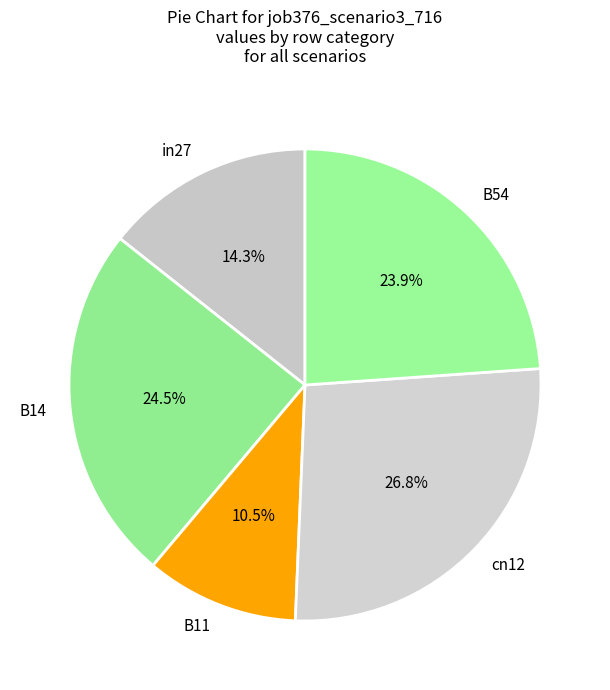

What percentage do B54 and B14 together represent?

48.4%